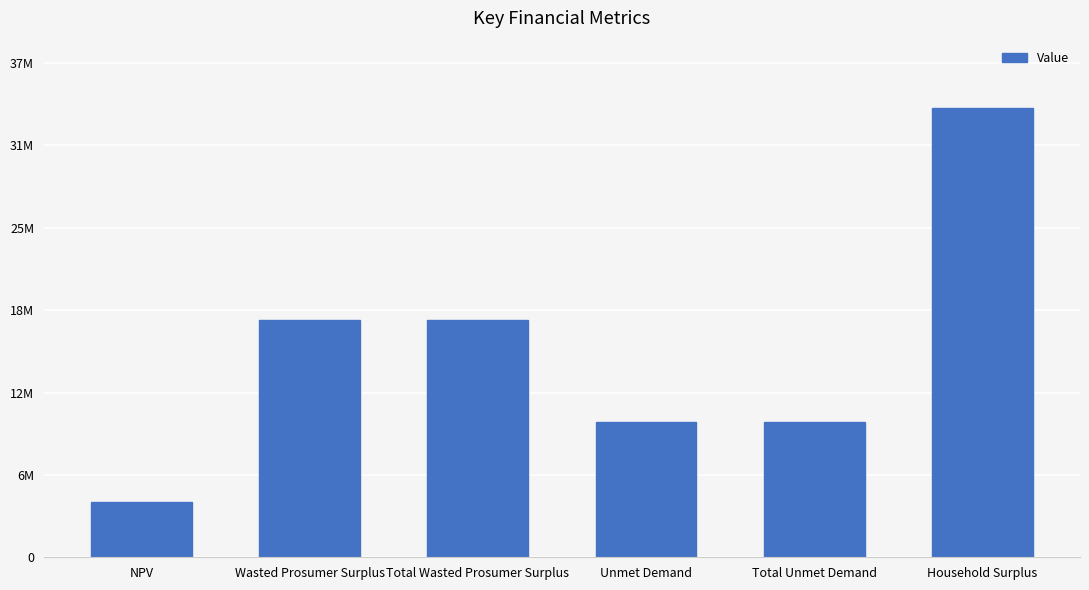

Between Household Surplus and NPV, which is larger?

Household Surplus